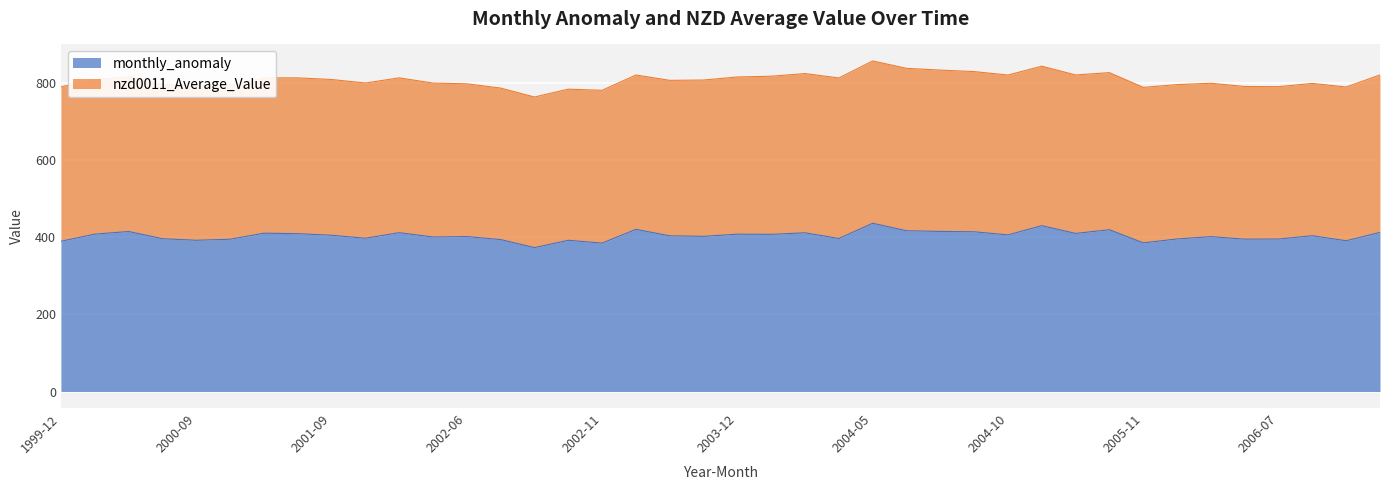

The chart shows a value of 648.9 at 2004-06. True or false?

False